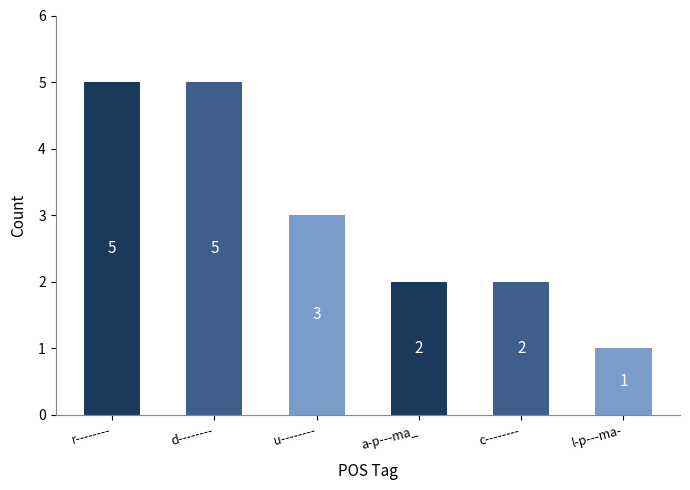

Count the values in the range 2 to 5.

5